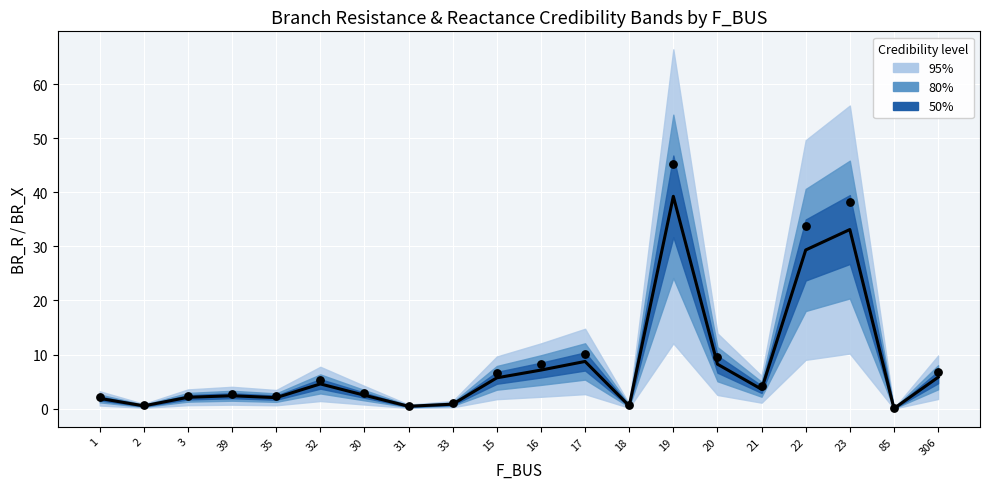

Which series has the largest total across all categories?

BR_X (observed)